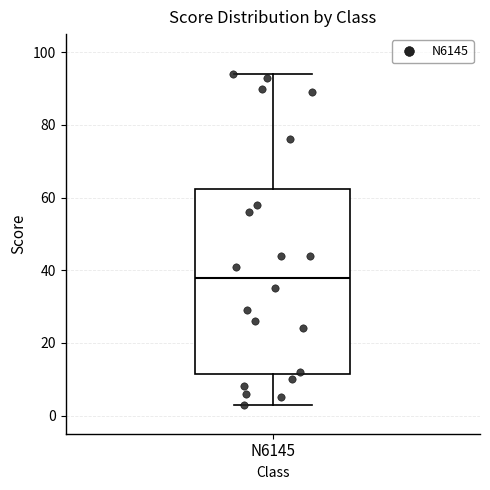

Read this box plot against the y-axis: the position of the median line, the range covered by the box, and the ends of both whiskers. The values are not printed on the chart, so give them approximately, as read against the axis.

median 38, box 12 to 62, whiskers 4 to 94